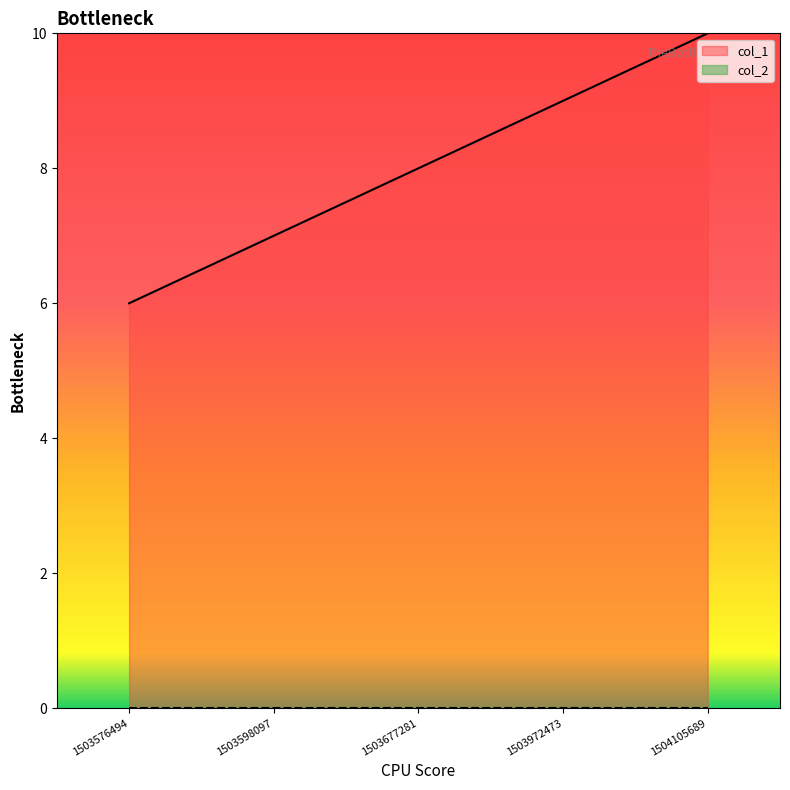

What is the sum of the values at 1503576494 and 1503598097?

13